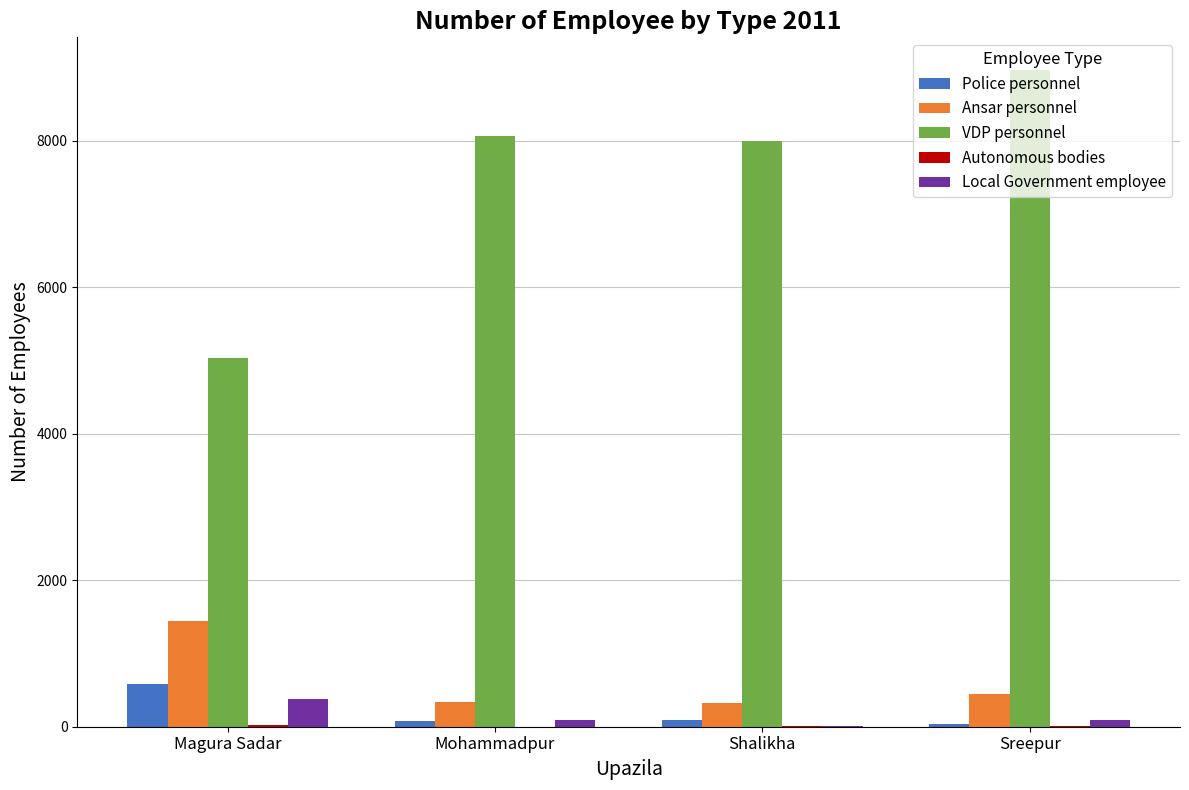

Are the bars grouped side by side (vs. stacked)?

Yes